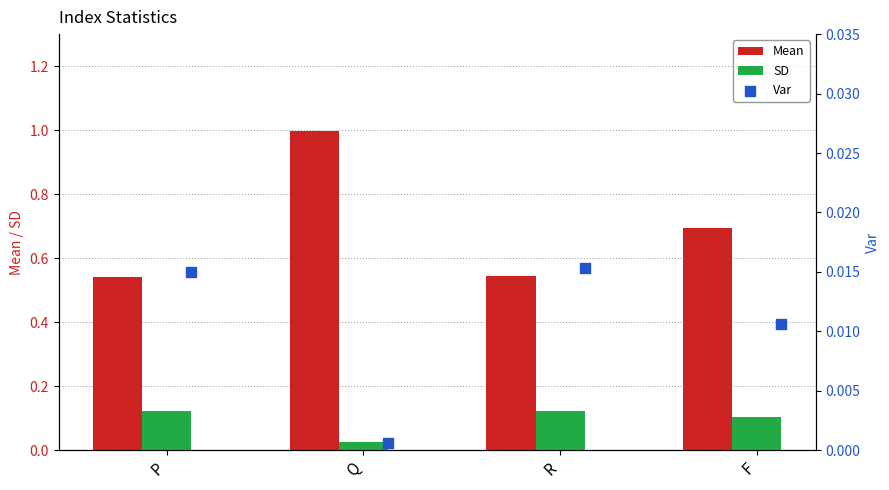

What are all the series names shown in the legend?

Mean, SD, Var